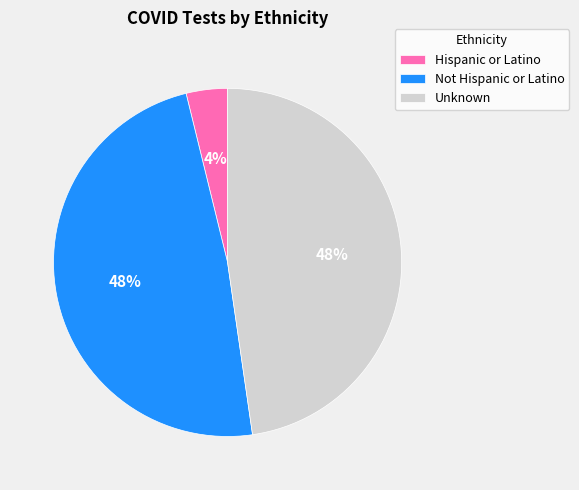

To the nearest percent, what portion does Not Hispanic or Latino represent?

48%